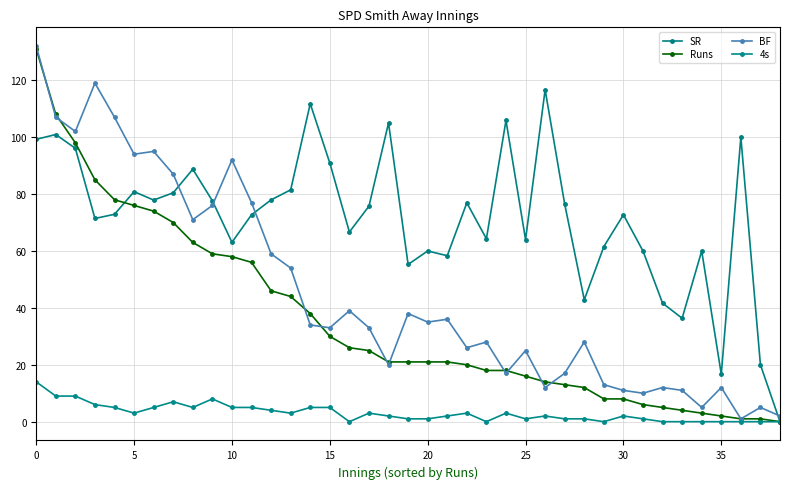

How many data points in SR are less than 72?

17